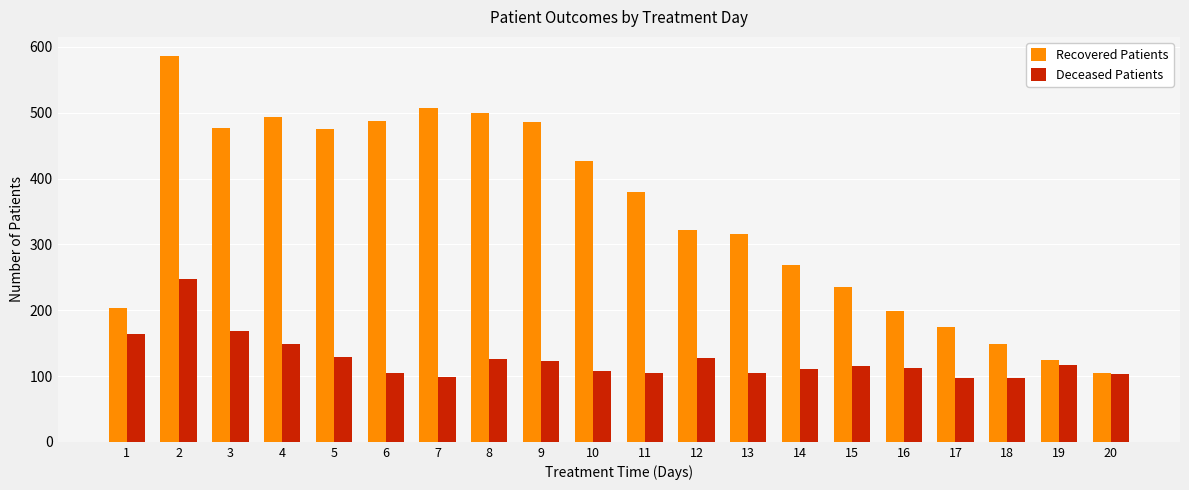

What is the difference between the maximum and minimum values in the Deceased Patients series?

150